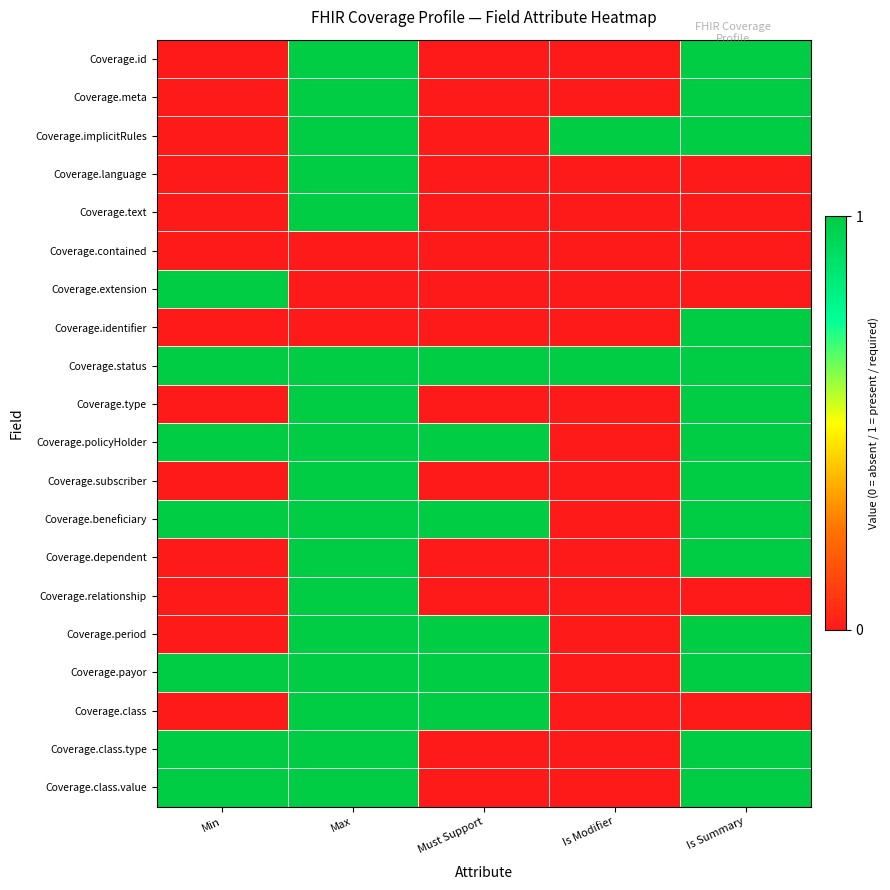

At which category is the sum across all series the highest?

Max